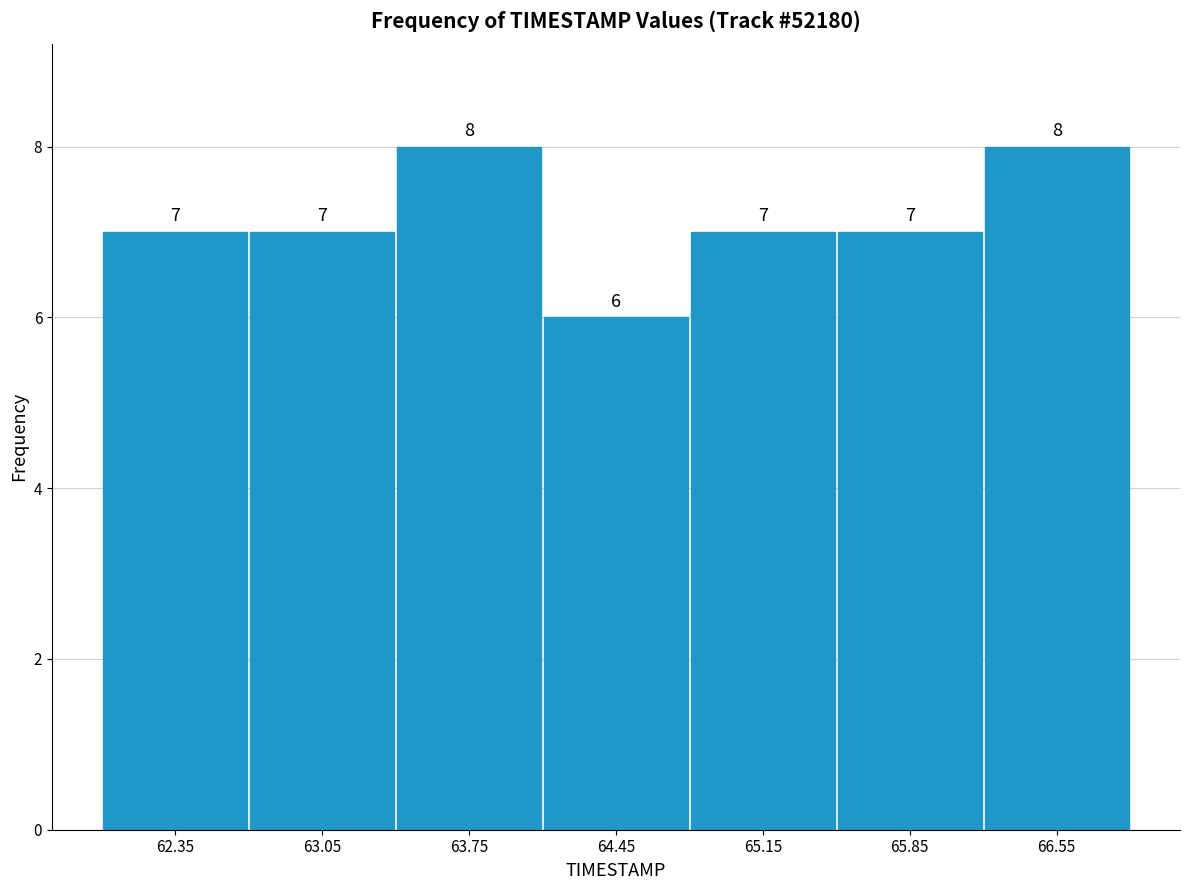

Reading left to right, list every bar in this chart as the range it spans on the x-axis followed by its height.

62.0 to 62.7: 7
62.7 to 63.4: 7
63.4 to 64.1: 8
64.1 to 64.8: 6
64.8 to 65.5: 7
65.5 to 66.2: 7
66.2 to 66.9: 8